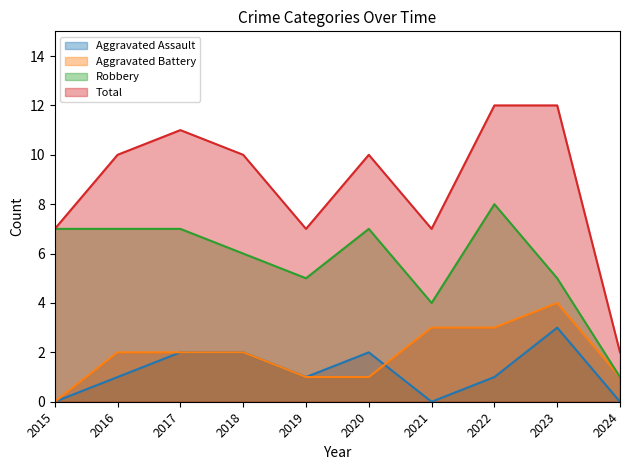

Is it true that Total equals 4 at 2018?

False